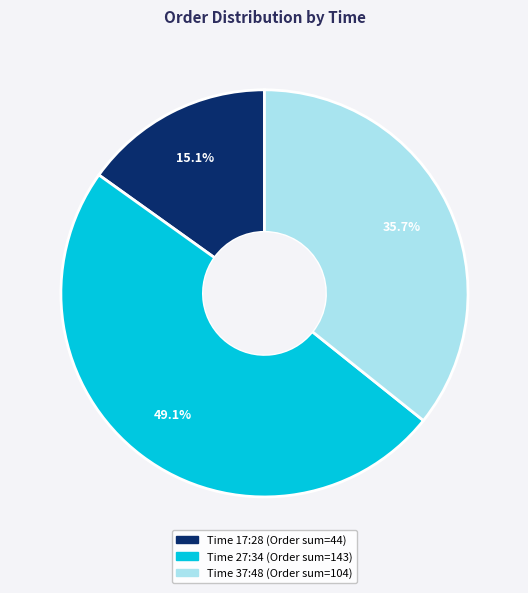

Is there a majority slice in this chart?

No